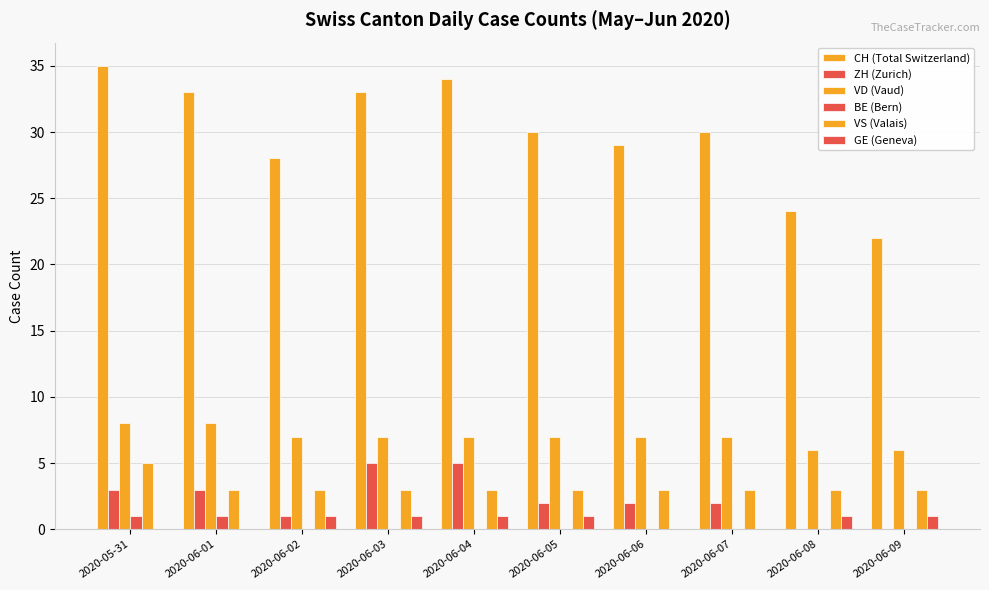

What is the label of the 7th bar from the right?

2020-06-03